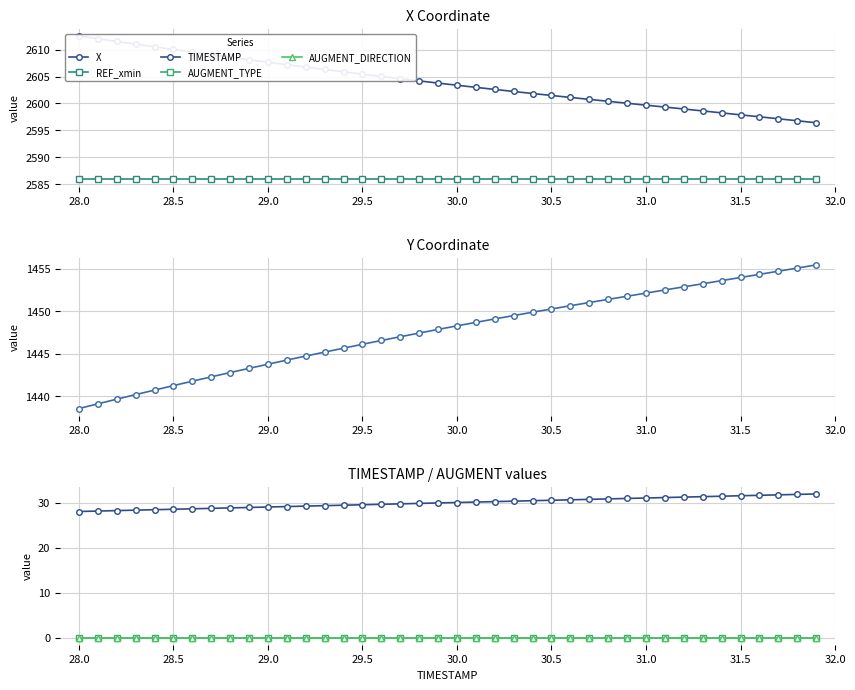

Which series has the widest spread of values?

Y